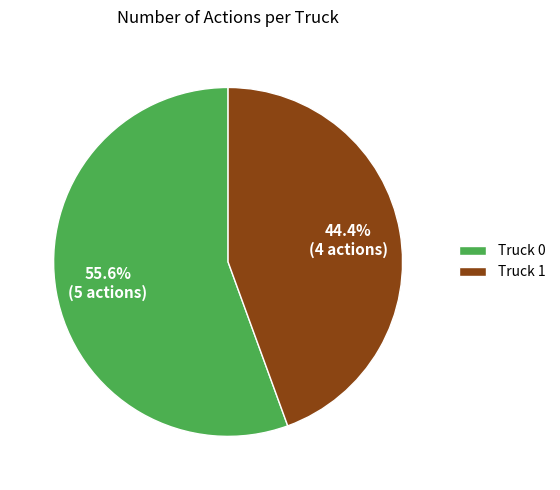

Which has a higher value, Truck 0 or Truck 1?

Truck 0